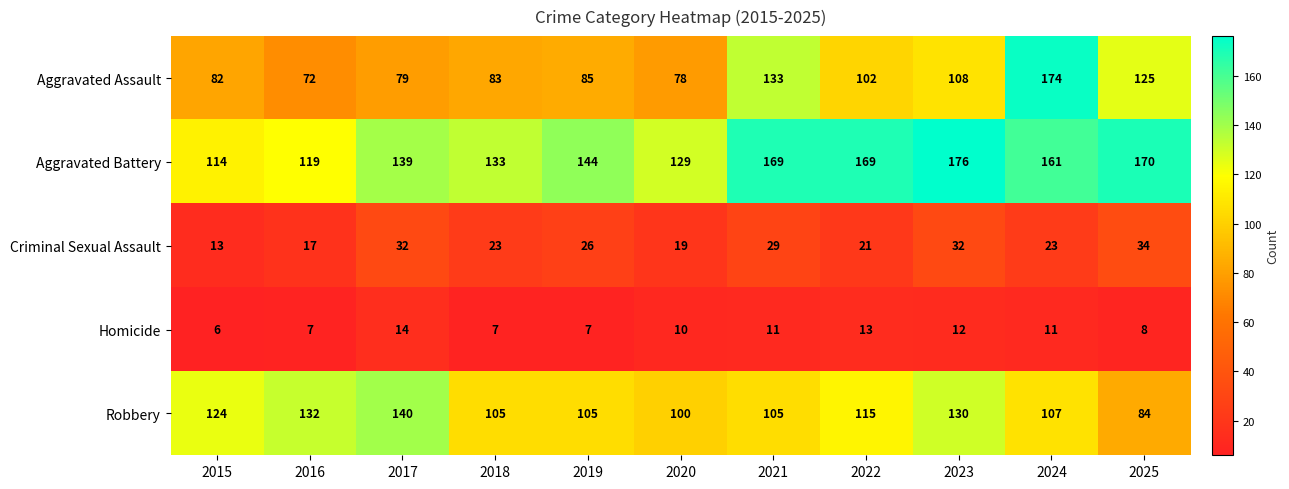

Rank the series at 2015 from highest to lowest value.

Robbery, Aggravated Battery, Aggravated Assault, Criminal Sexual Assault, Homicide